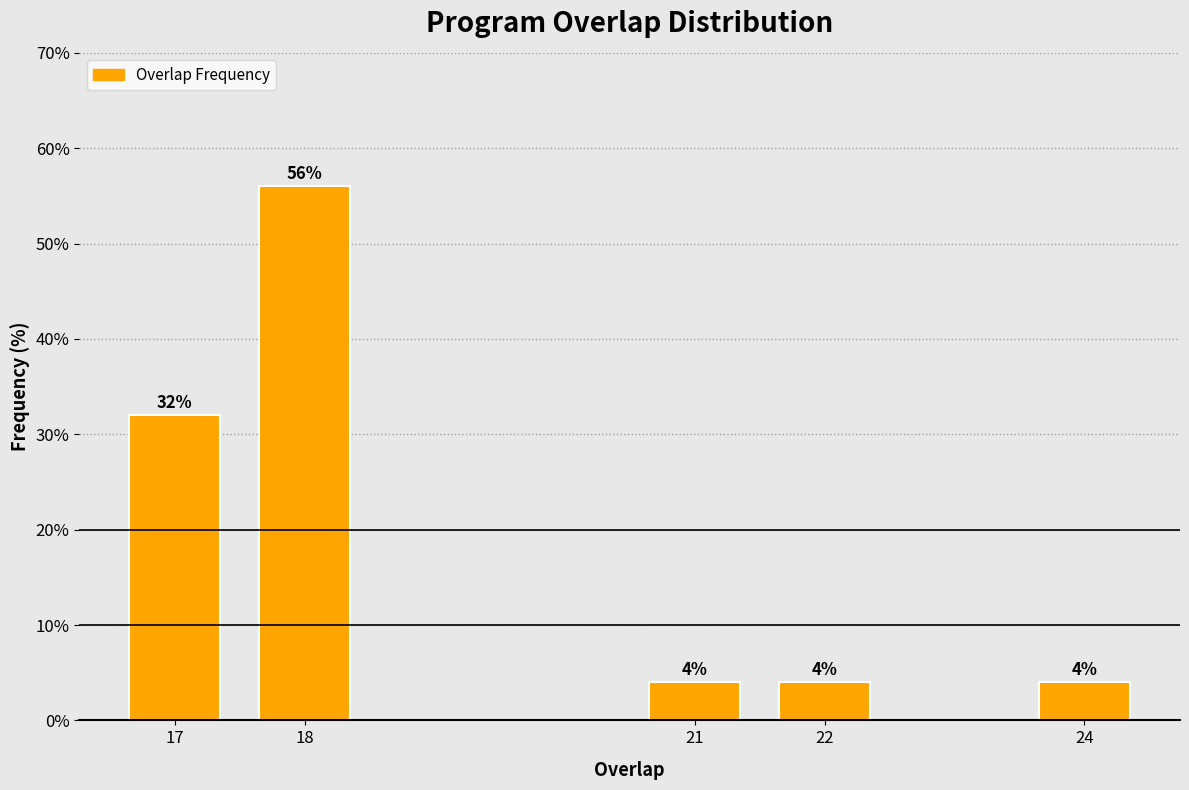

Reading left to right, transcribe all the data shown in this chart.

17=32.0	18=56.0	21=4.0	22=4.0	24=4.0